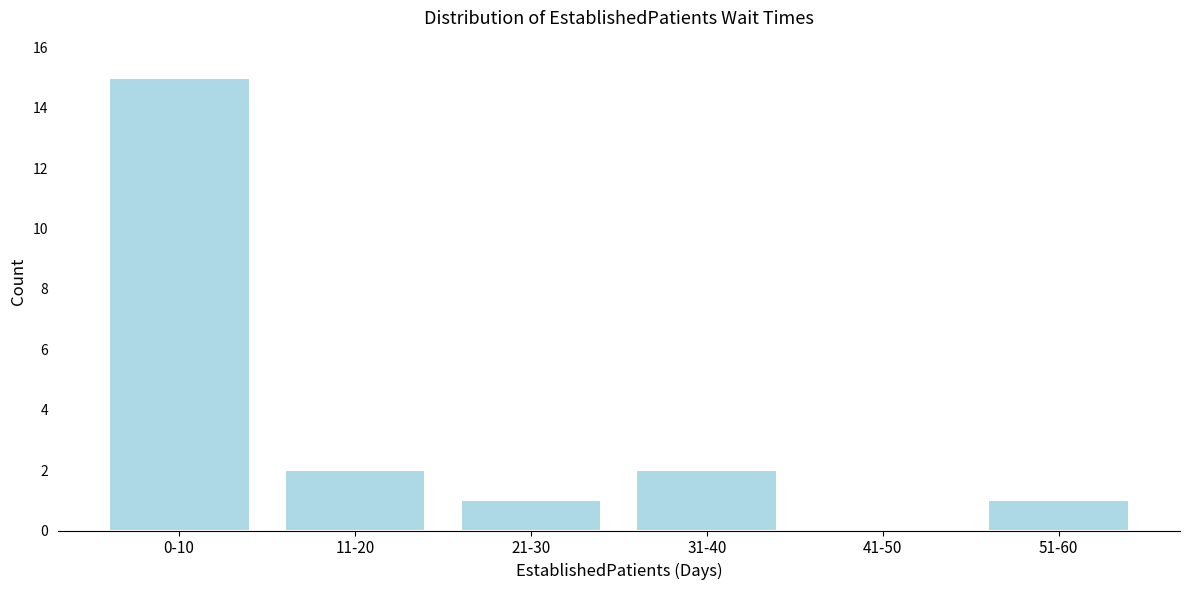

Reading right to left, extract all data points from this chart.

51-60=1	41-50=0	31-40=2	21-30=1	11-20=2	0-10=15